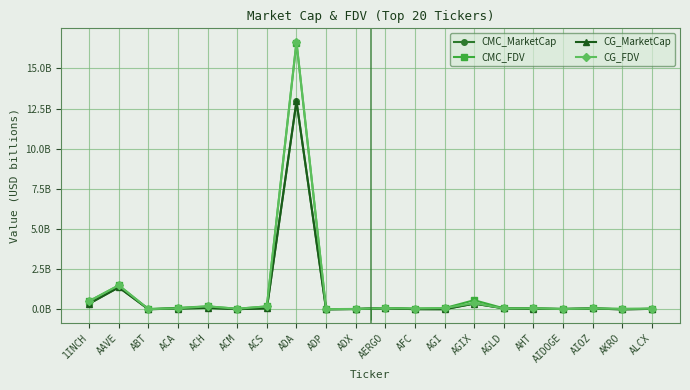

Which series has the largest range (max minus min)?

CG_FDV